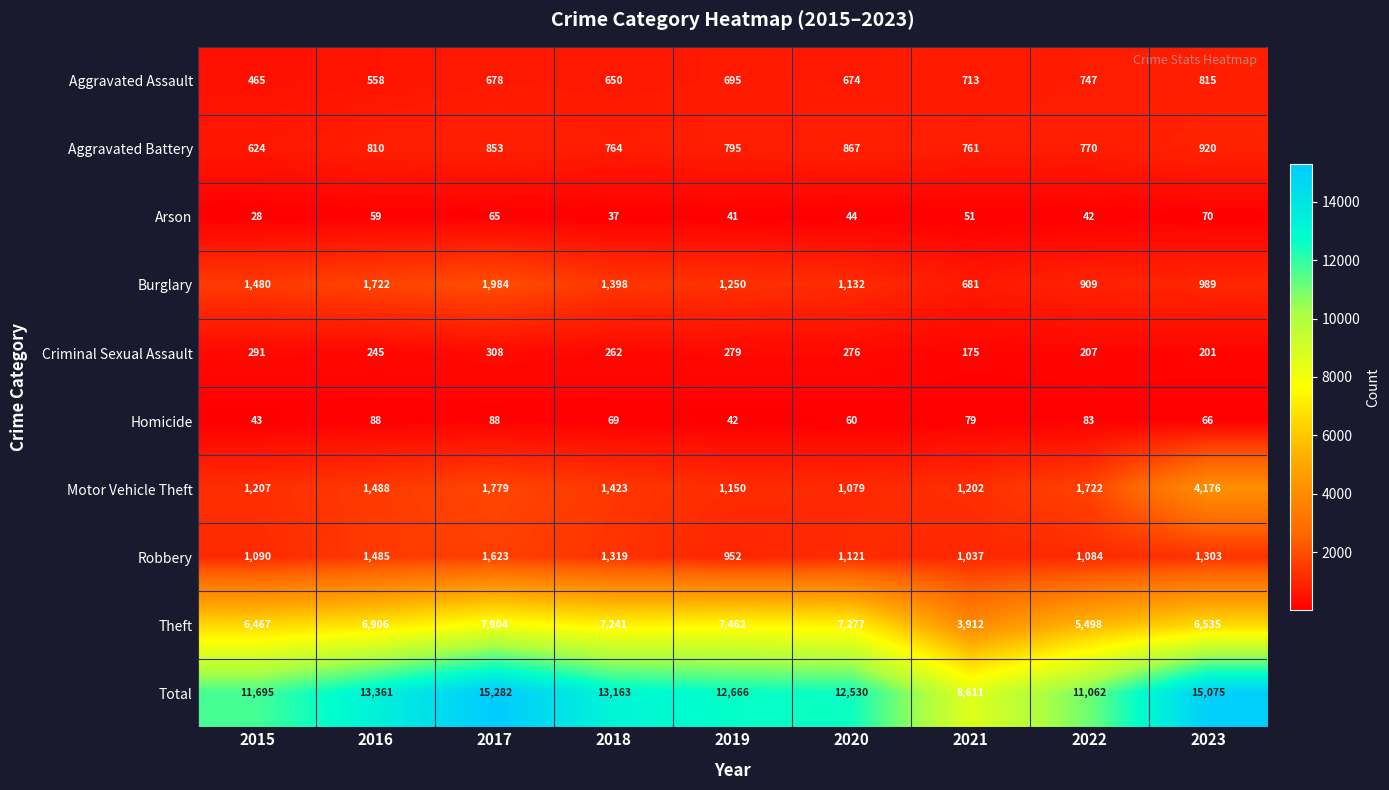

What is the sum of the Criminal Sexual Assault values at 2015 and 2022?

498